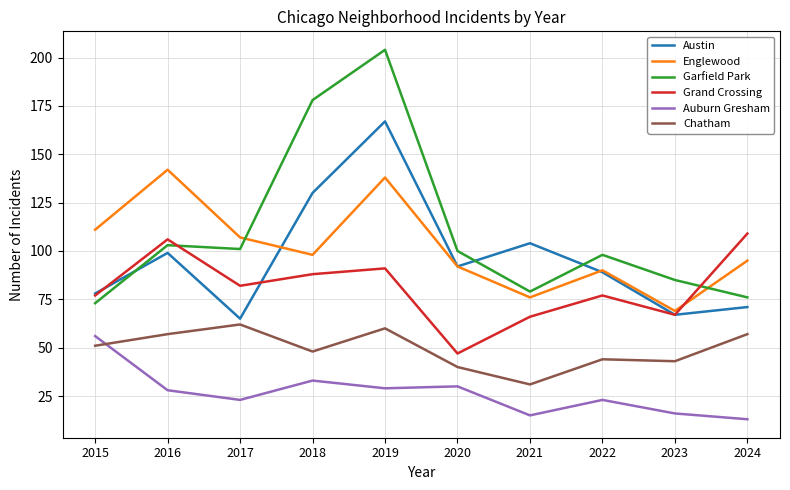

Which series has the largest range (max minus min)?

Garfield Park